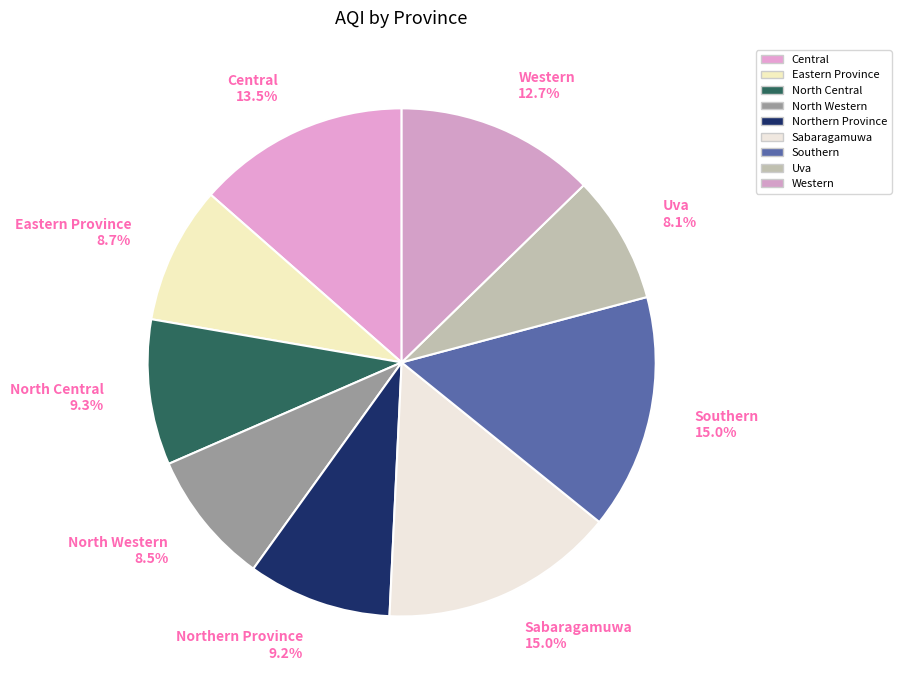

Is there any slice that represents more than half of the pie?

No